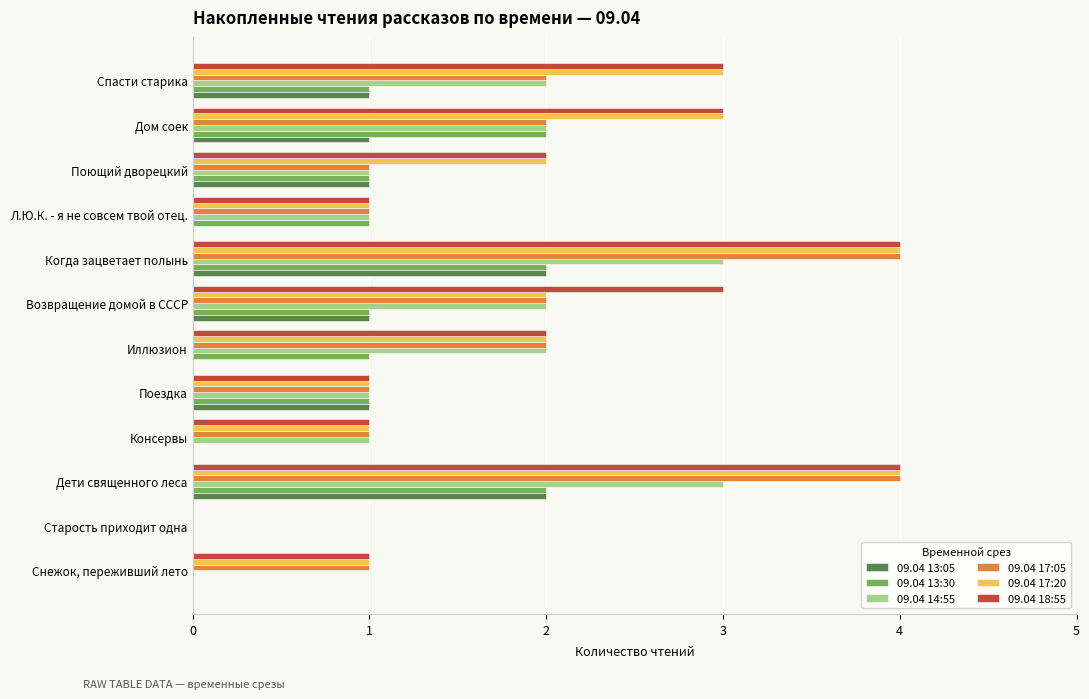

What is the greatest value displayed?

4